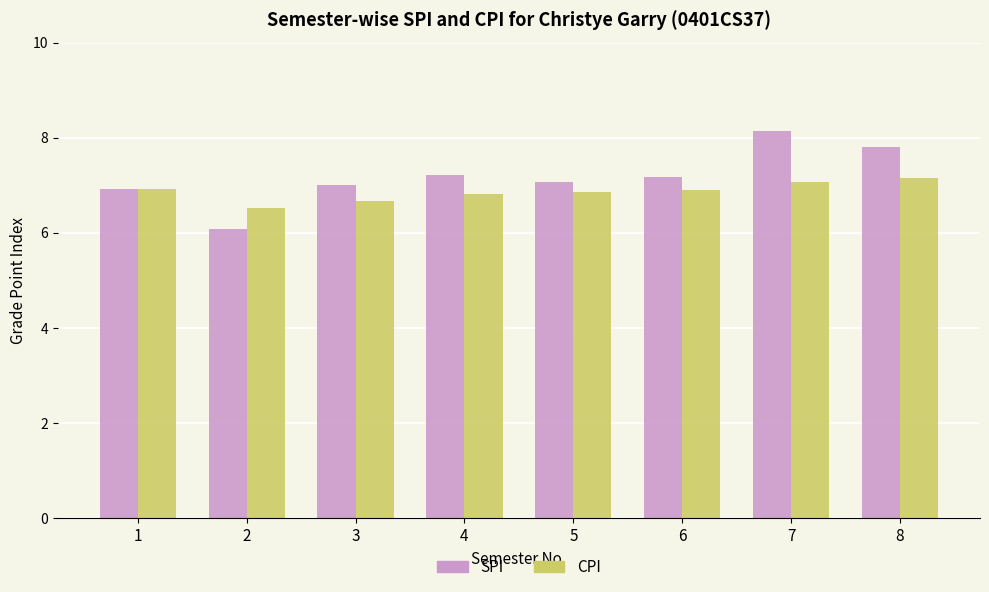

The value of SPI at 8 is 10.6. True or false?

False